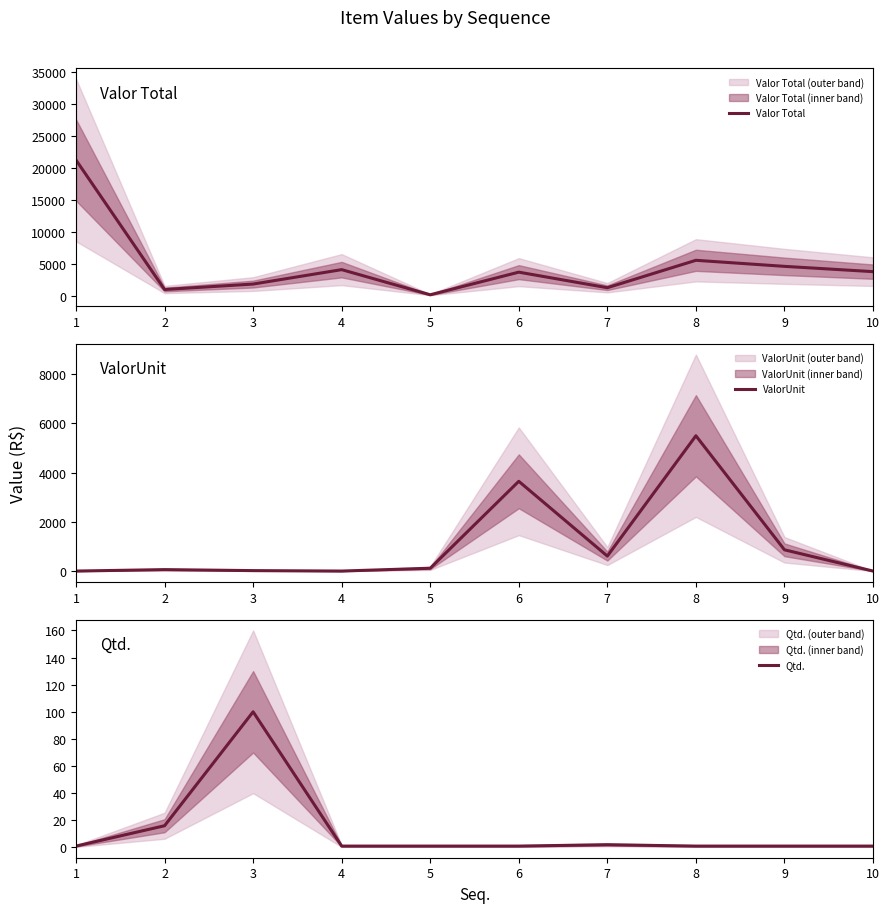

Reading right to left, what are all the values shown in this chart?

Valor Total: 10=3729.8	9=4555.9	8=5501.3	7=1218.0	6=3649.4	5=114.4	4=4042.2	3=1788.0	2=936.0	1=21170.0
ValorUnit: 10=0.0	9=864.0	8=5501.3	7=609.0	6=3649.4	5=114.4	4=0.0	3=17.9	2=58.5	1=0.0
Qtd.: 10=1.0	9=1.0	8=1.0	7=2.0	6=1.0	5=1.0	4=1.0	3=100.0	2=16.0	1=1.0